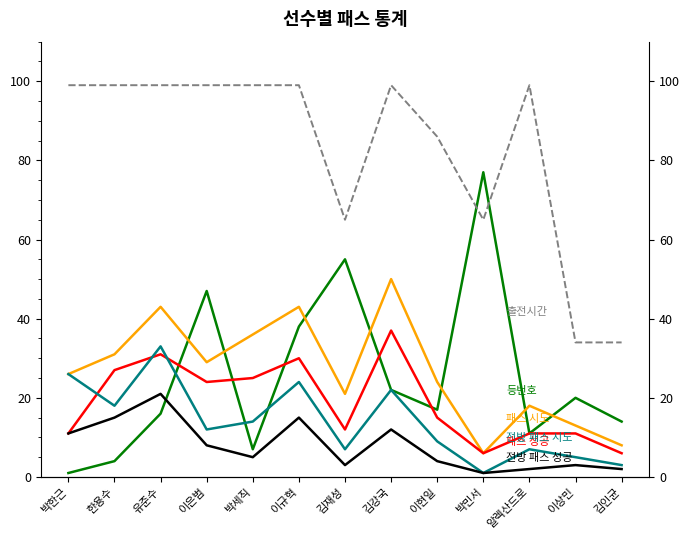

What is the difference between the second highest and second lowest values in the 전방 패스 성공 series?

13